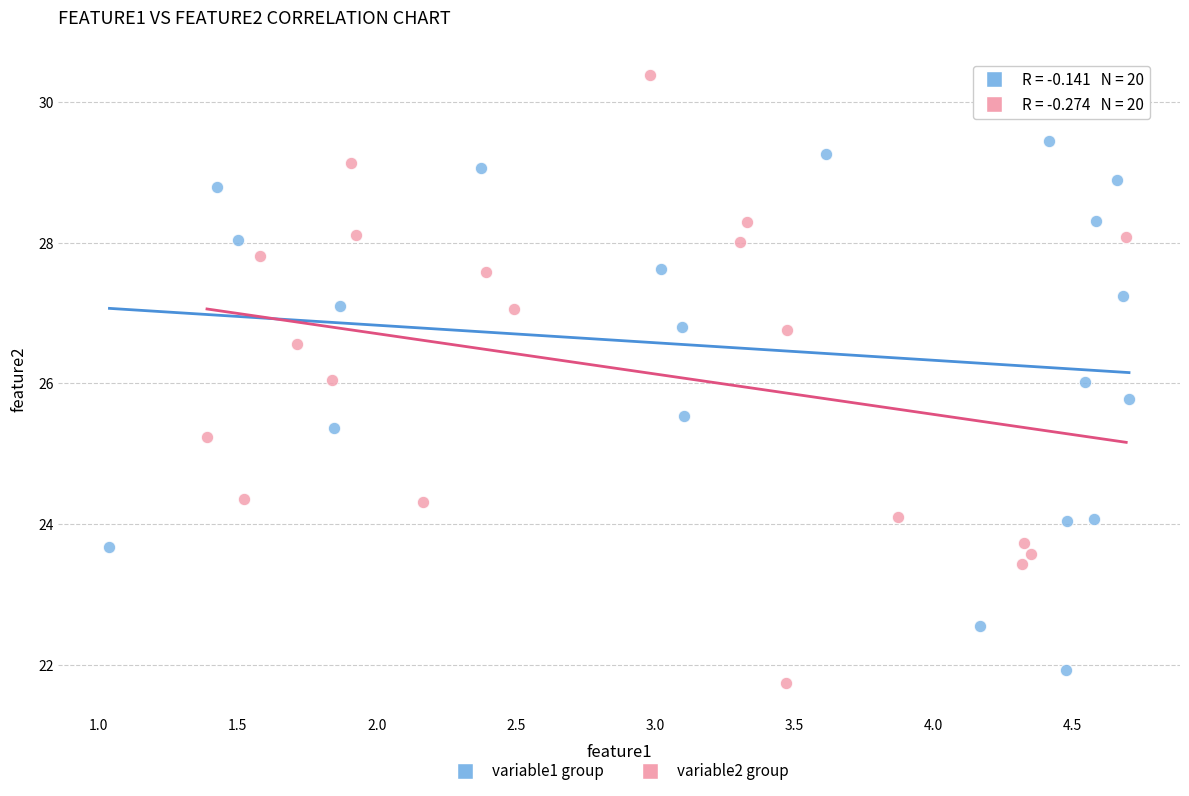

Which series has the largest Y range (max minus min)?

variable2 group